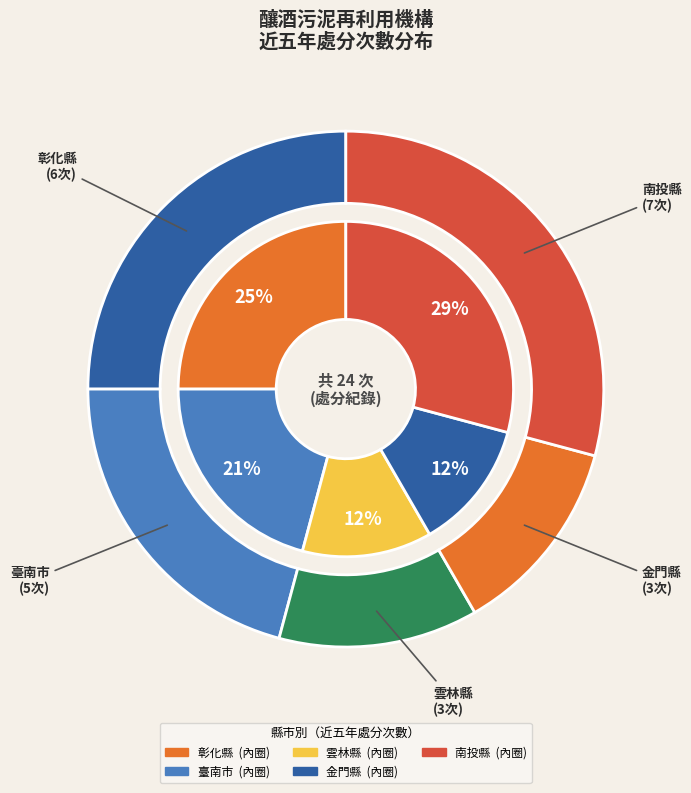

Which has a higher value, 彰化縣 or 臺南市?

彰化縣